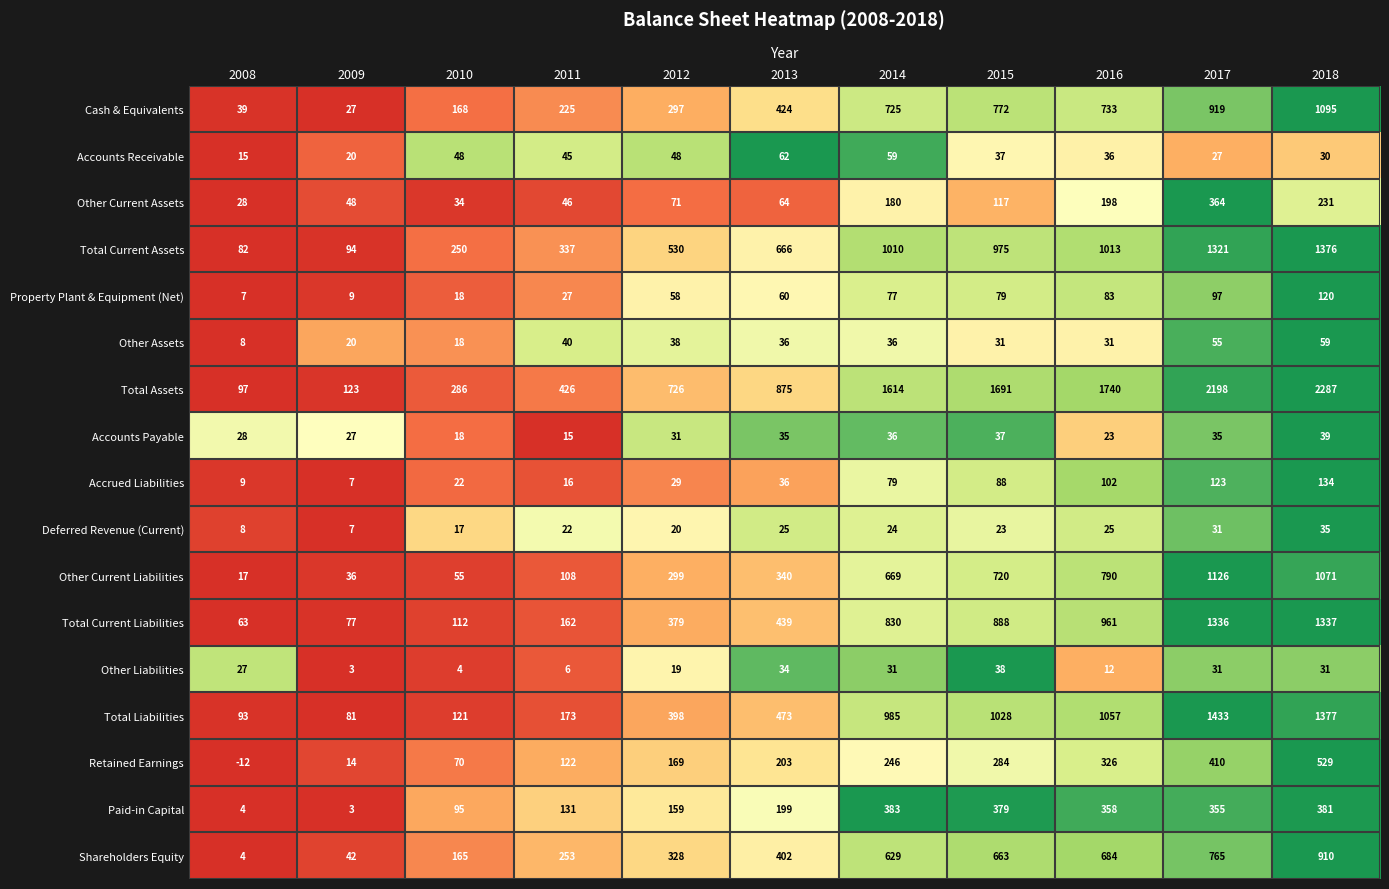

List the series in order of their peak value, lowest first.

Deferred Revenue (Current), Other Liabilities, Accounts Payable, Other Assets, Accounts Receivable, Property Plant & Equipment (Net), Accrued Liabilities, Other Current Assets, Paid-in Capital, Retained Earnings, Shareholders Equity, Cash & Equivalents, Other Current Liabilities, Total Current Liabilities, Total Current Assets, Total Liabilities, Total Assets